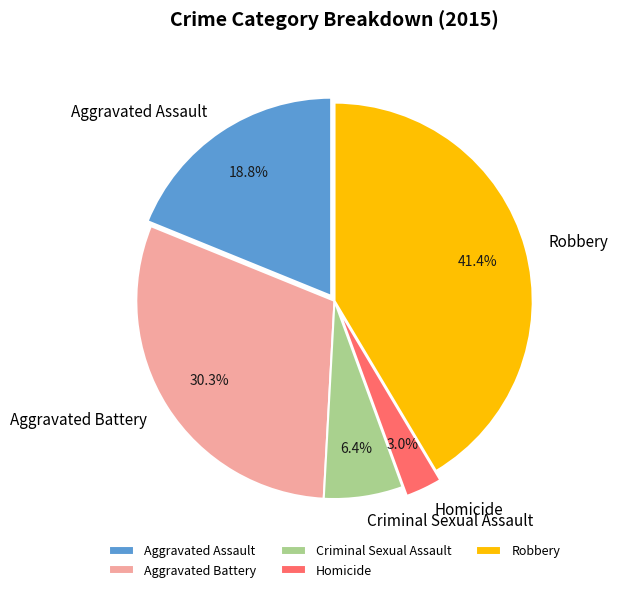

What percentage is NOT represented by Homicide?

97.0%